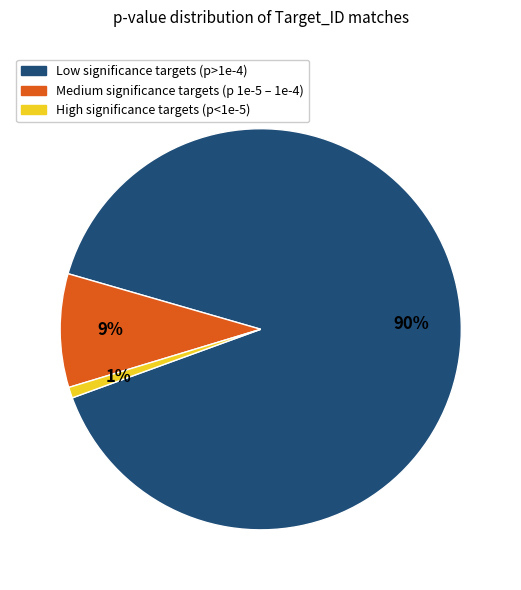

How many slices are in this pie chart?

3